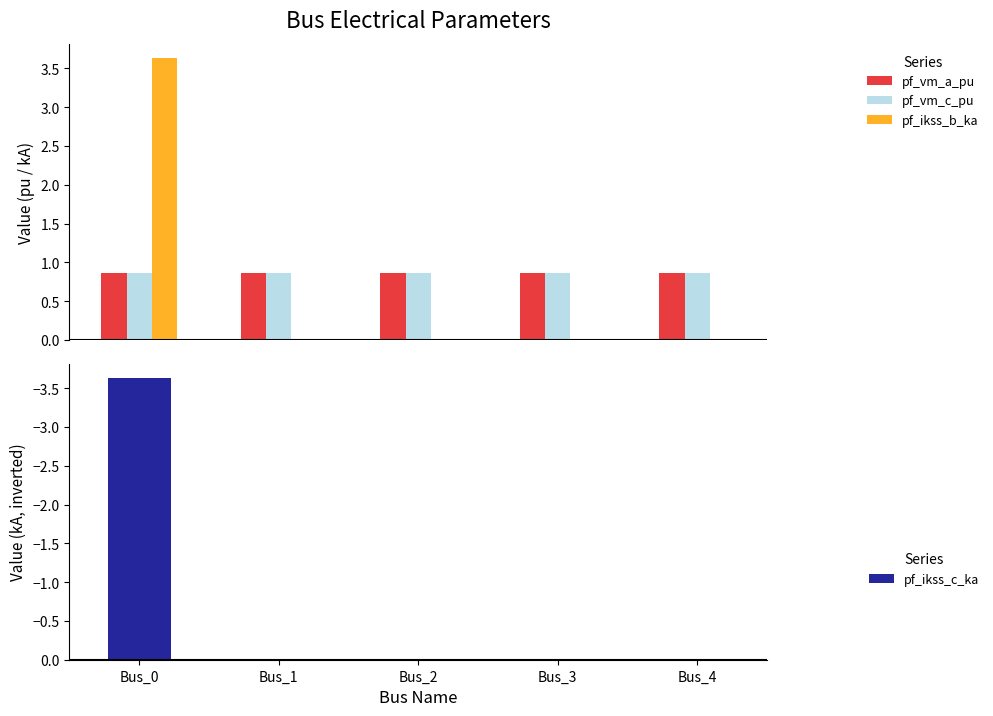

Which series has the widest spread of values?

pf_ikss_b_ka